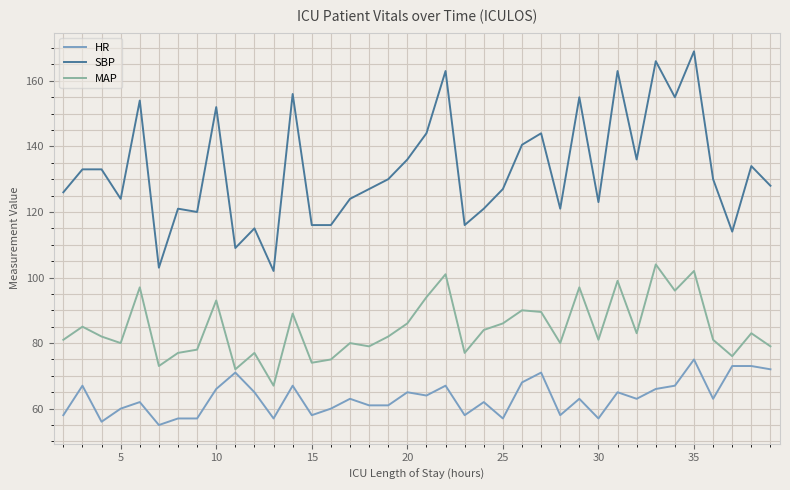

Rank the series by their average value, from lowest to highest.

HR, MAP, SBP